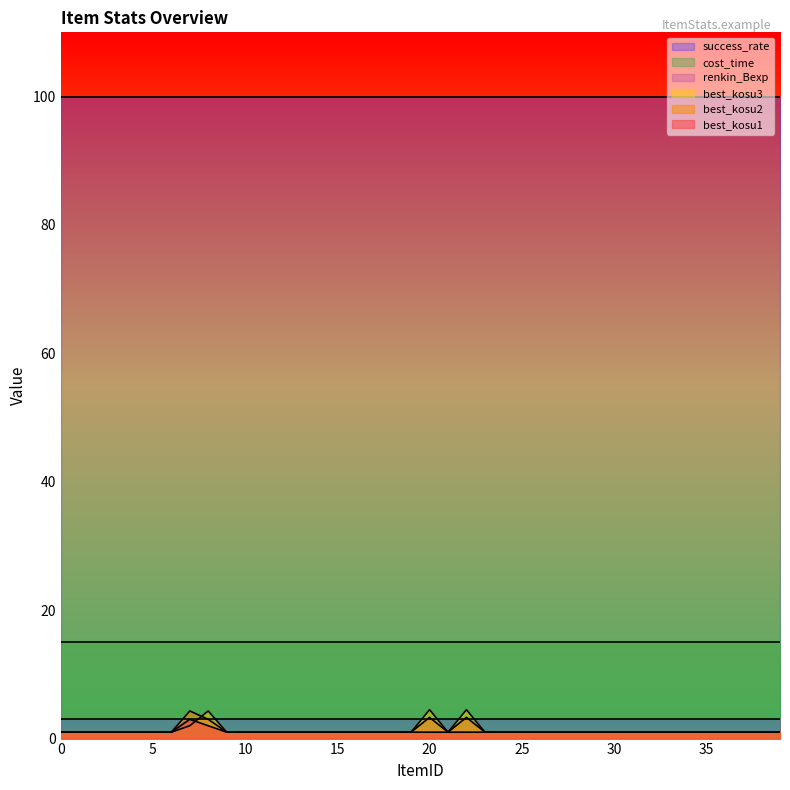

Between which two adjacent categories do best_kosu3 and best_kosu1 first intersect?

7 and 8